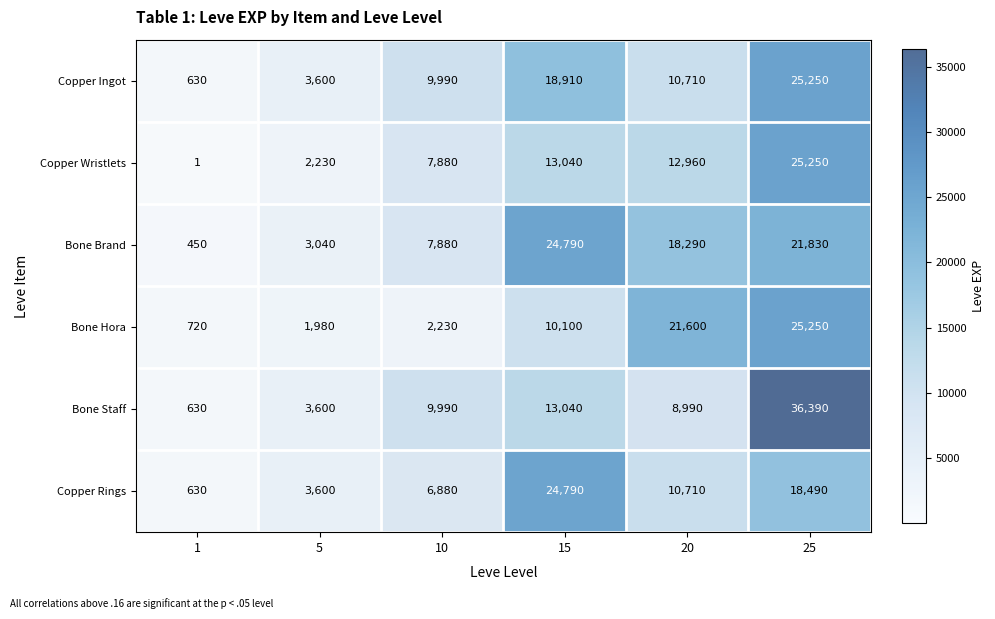

What is the difference between the highest and lowest values at 25?

17900